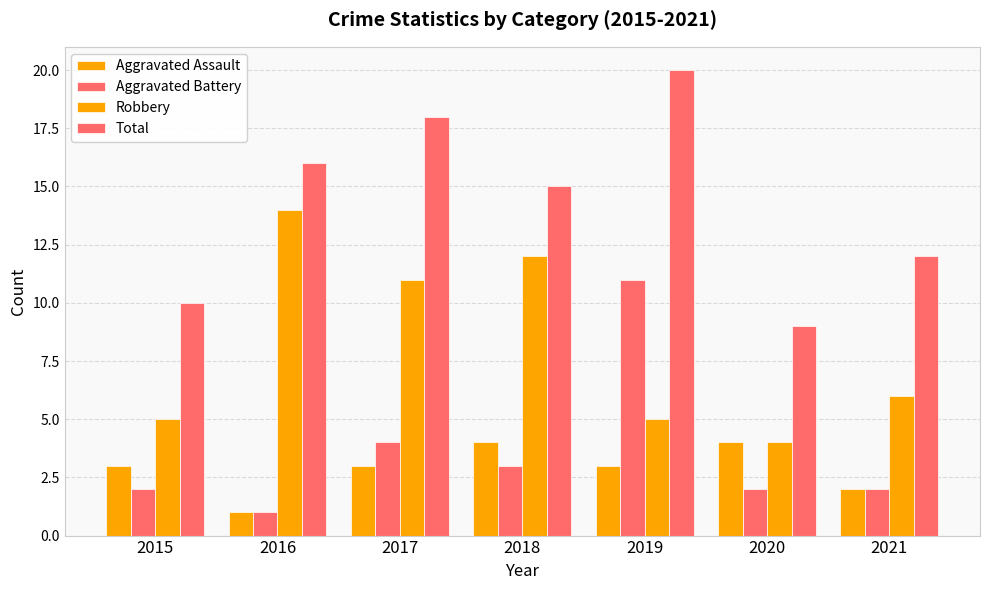

Rank the categories by Robbery value from highest to lowest.

2016, 2018, 2017, 2021, 2015, 2019, 2020